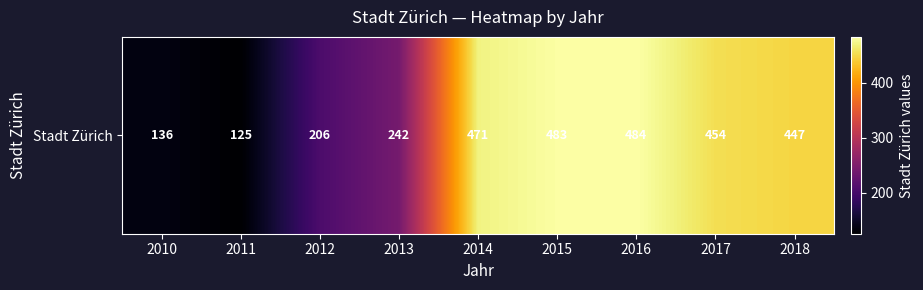

What is the sum of the values at 2015 and 2014?

954